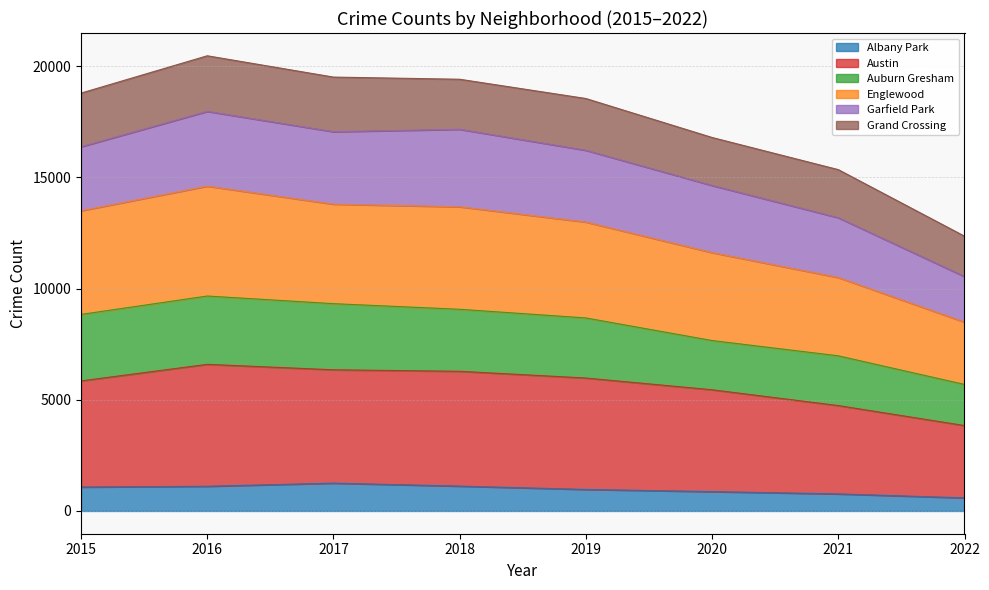

At which category does Austin reach its first local peak?

2016